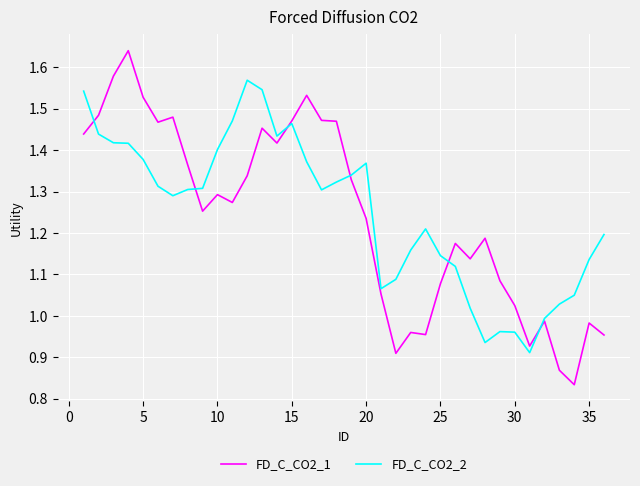

How many distinct data groups are displayed?

2